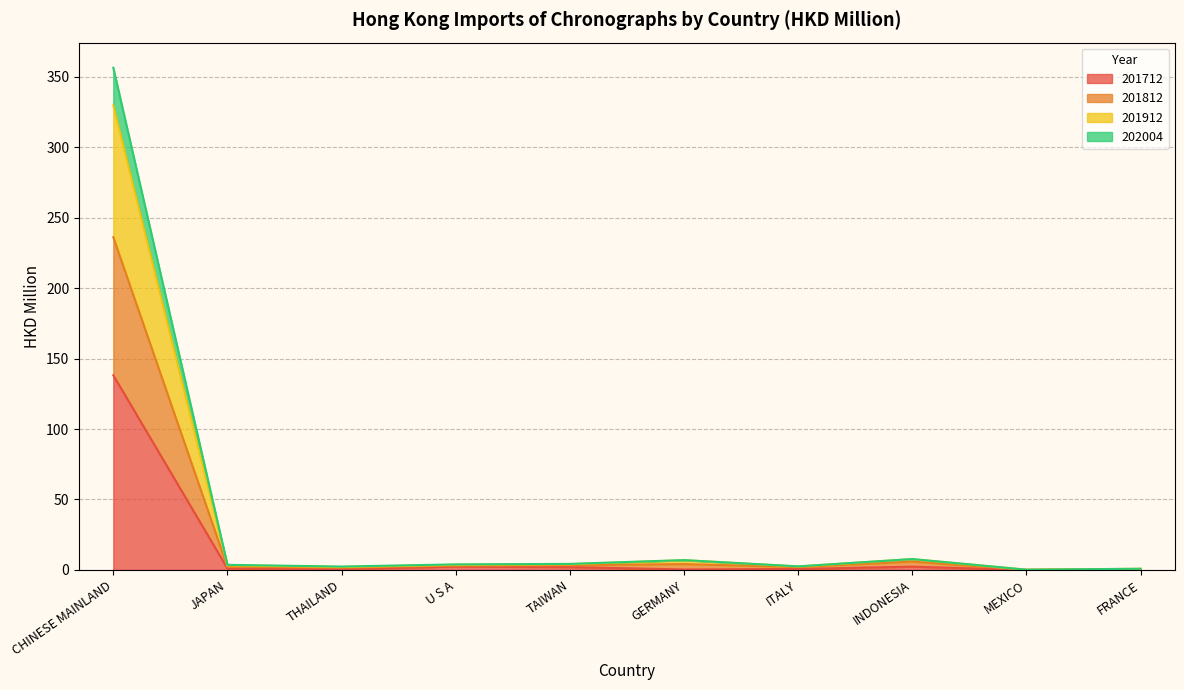

True or false: 201712 has a value of 138.1 at CHINESE MAINLAND.

True